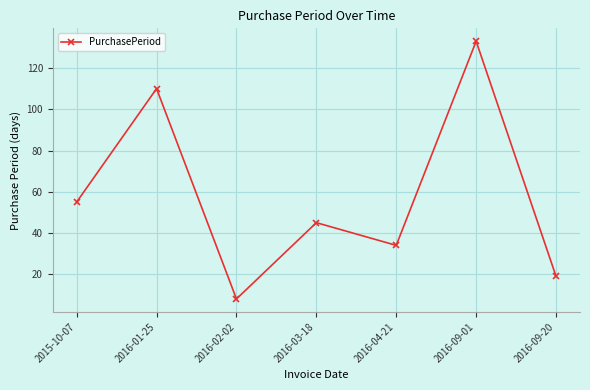

What position from the left is 2016-09-01?

6